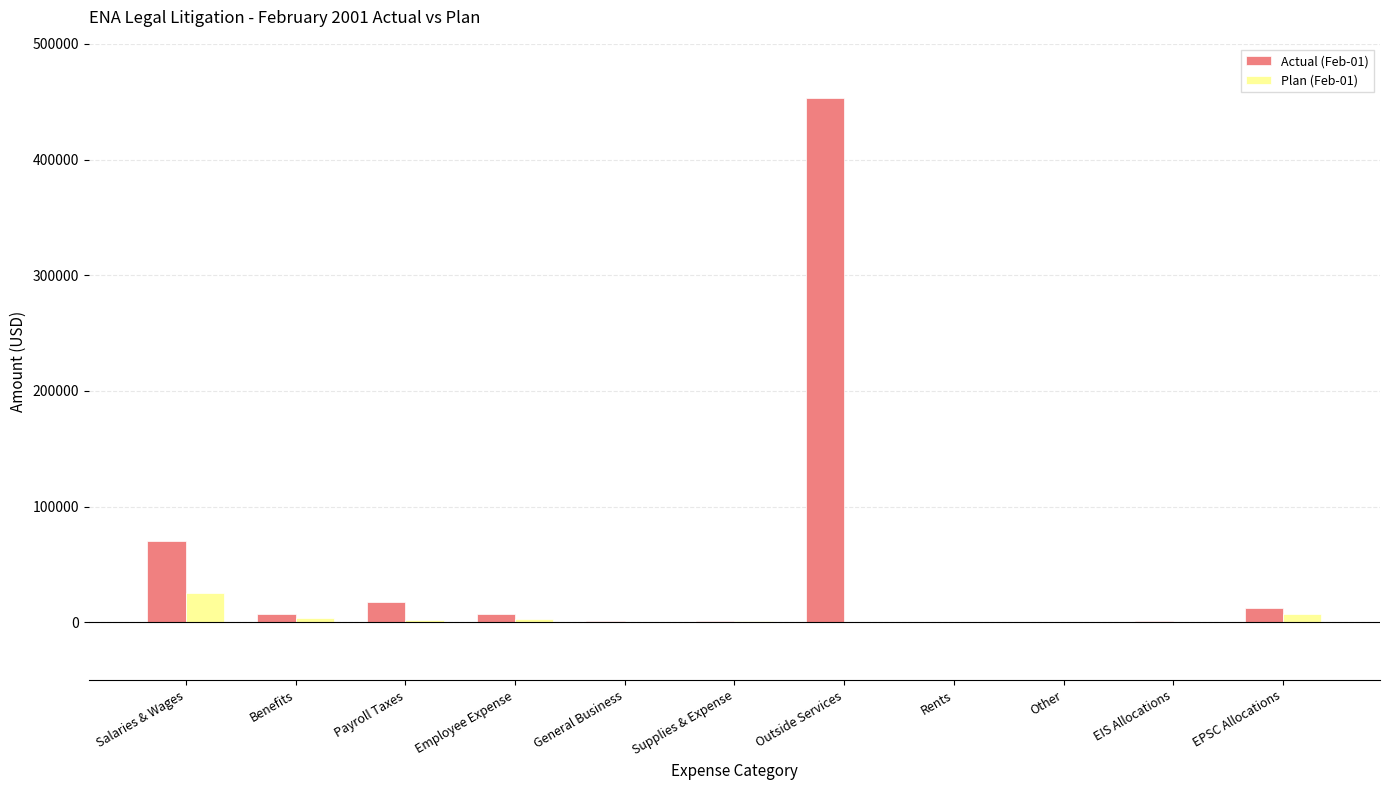

The value of Actual (Feb-01) at Rents is 0.0. True or false?

True